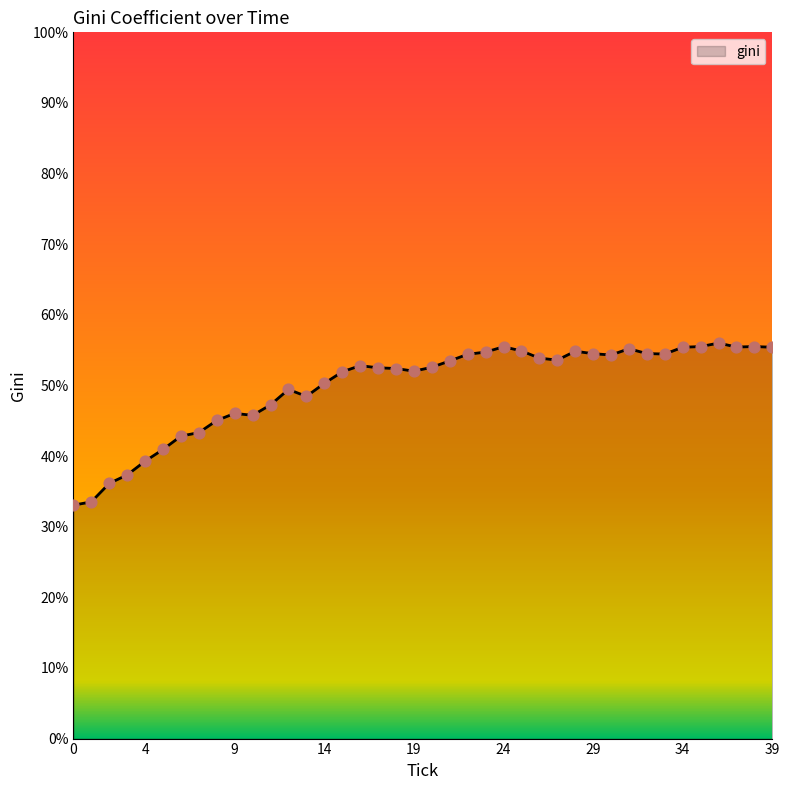

What is the minimum value shown in the chart?

33.0